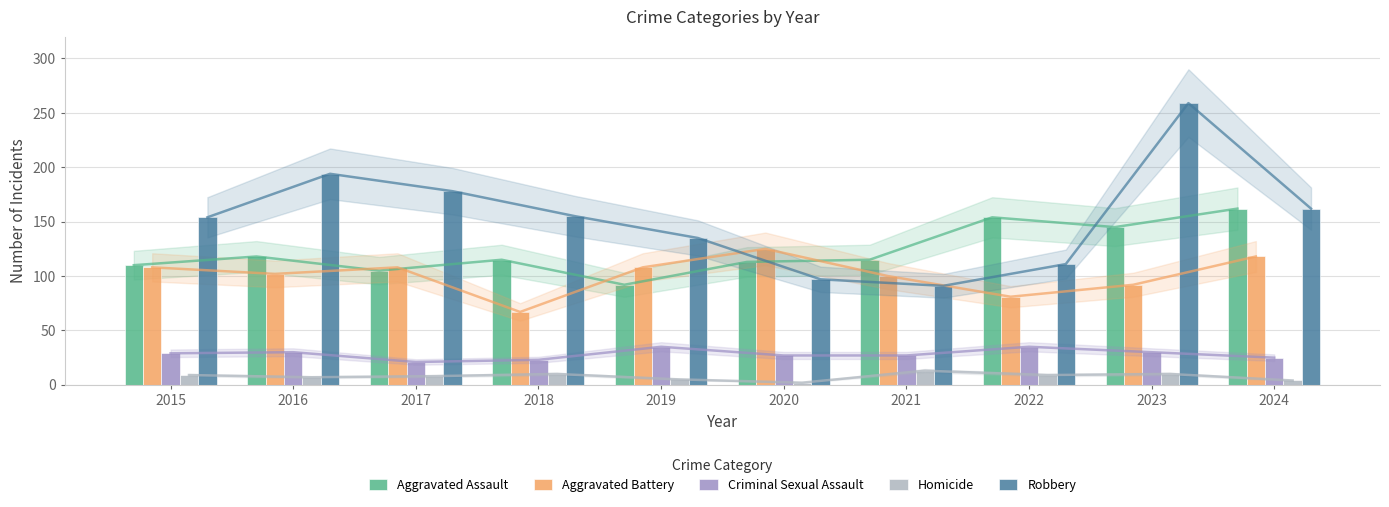

How many distinct data groups are displayed?

5